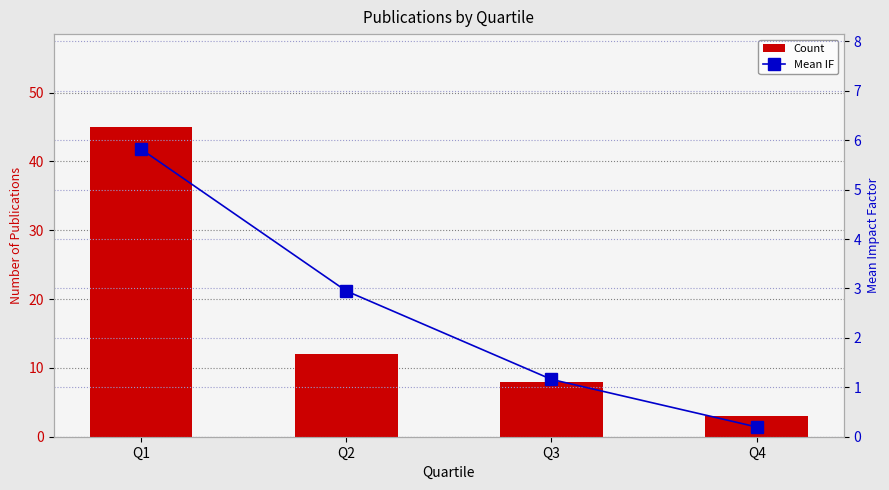

Is the value of Count at Q2 greater than the value of Mean IF at Q2?

Yes